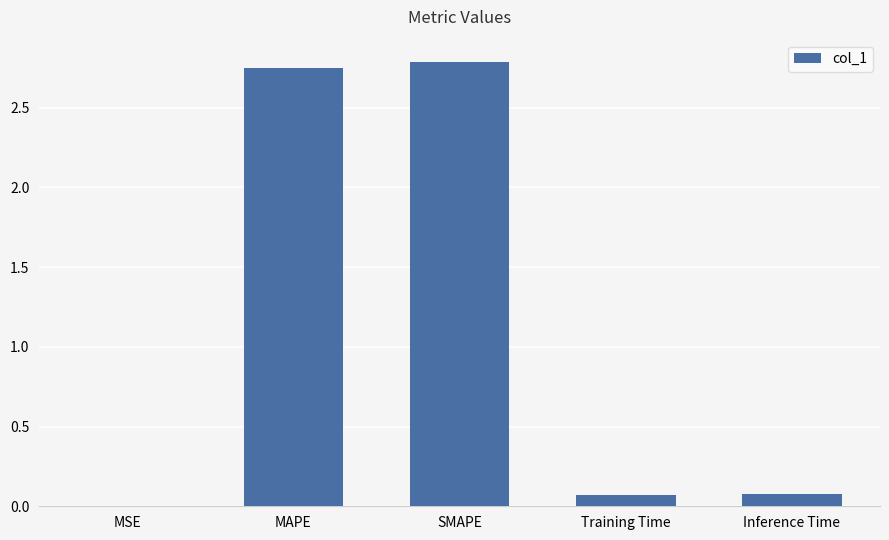

At which category does the chart reach its peak across all series?

SMAPE